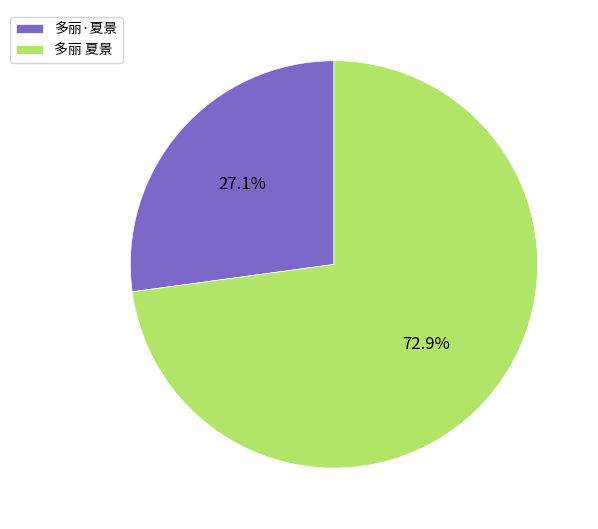

What is the ratio of the value at 多丽 夏景 to the value at 多丽·夏景?

2.7